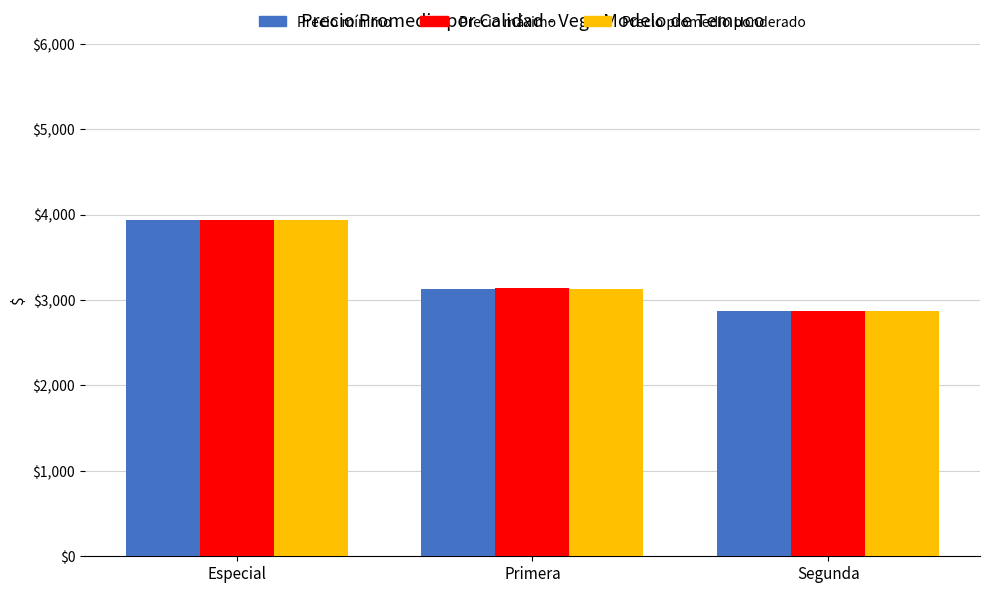

At which label does Precio promedio ponderado reach its minimum?

Segunda